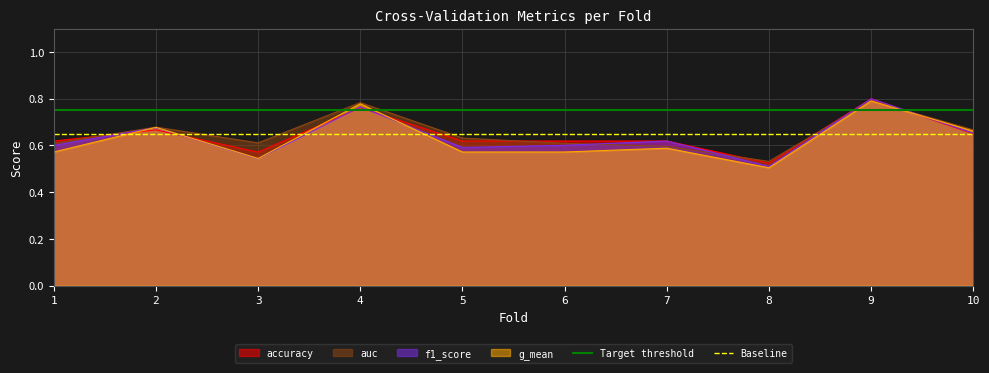

True or false: f1_score has a value of 0.3 at 10.

False